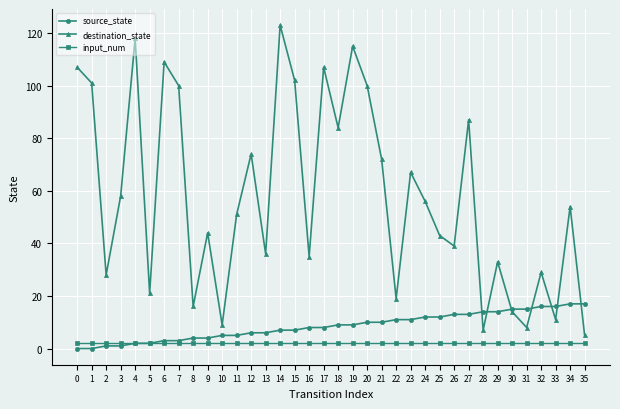

True or false: source_state has a value of 14 at 29.

True